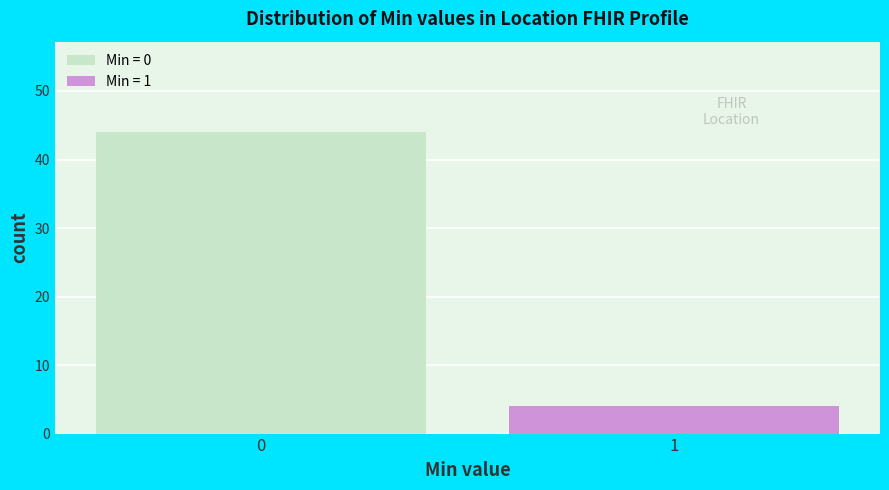

Reading right to left, what are all the values shown in this chart?

1=4	0=44